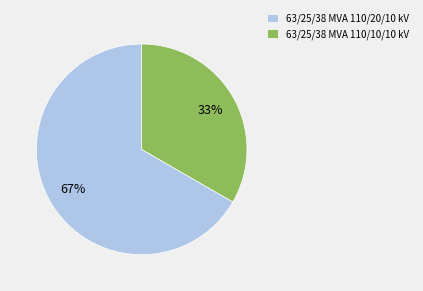

Count the number of slices in the pie.

2